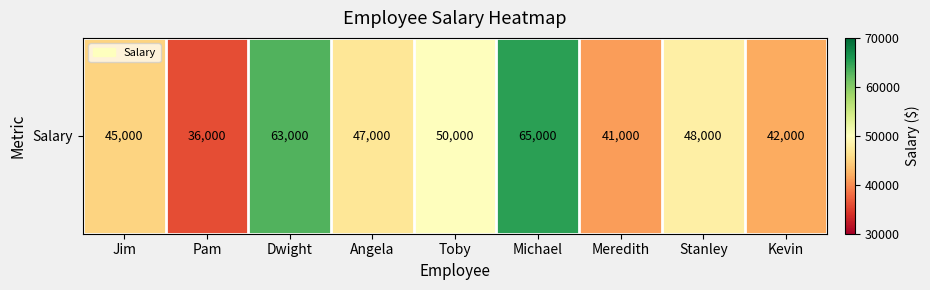

What is the approximate value at Meredith, to the nearest 10?

41000